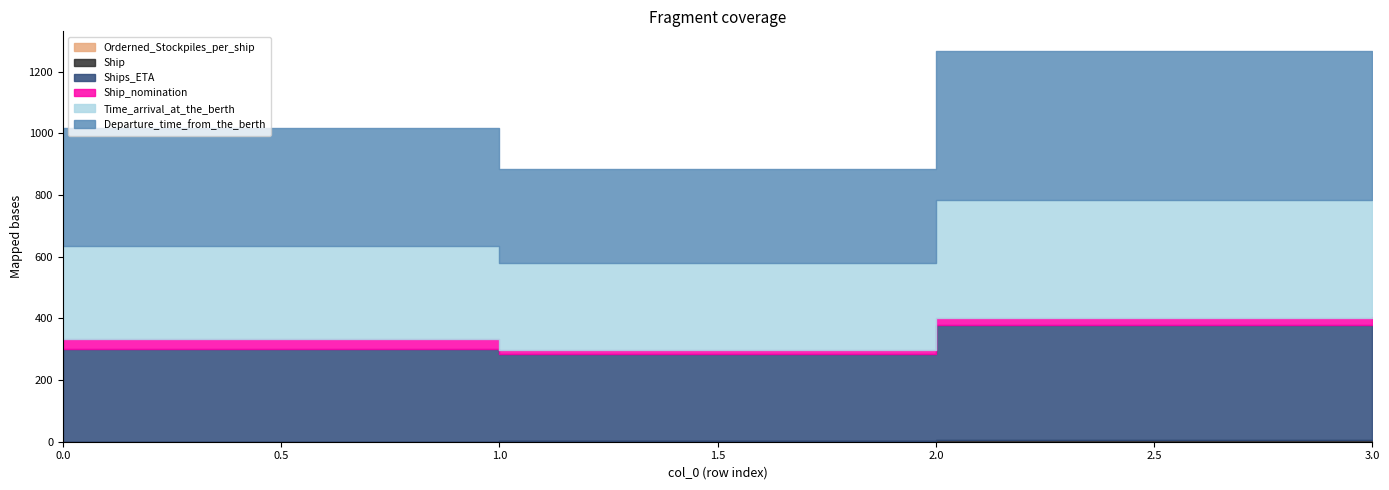

What is the sum of all Ship_nomination values?

94